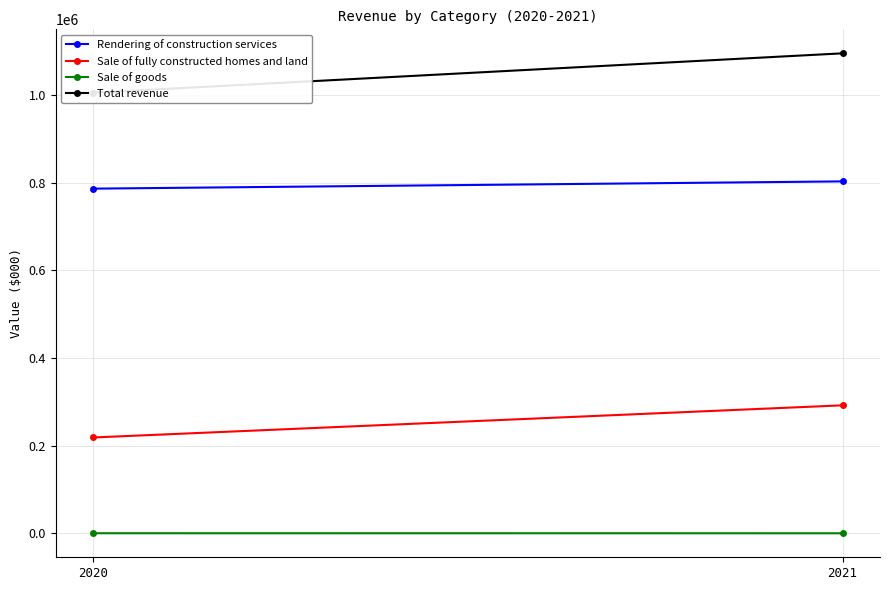

How many data points does each series have?

2